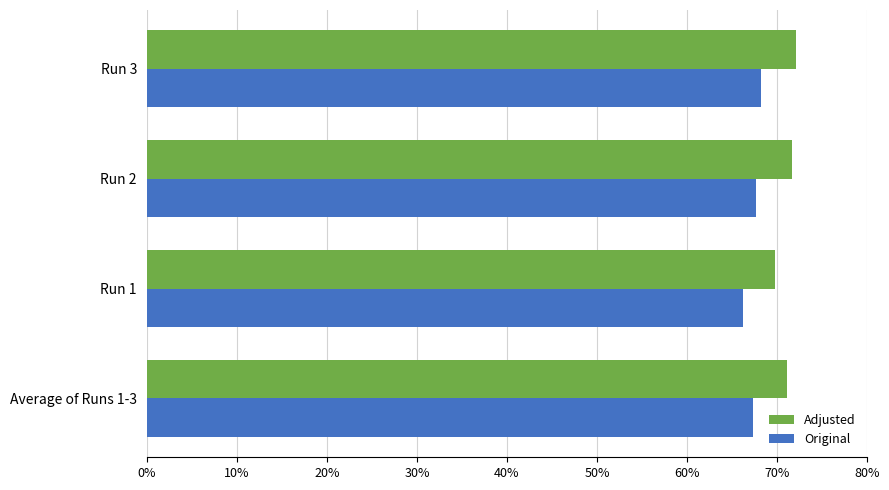

What is the value of the Original bar at the 4th from the left?

0.7